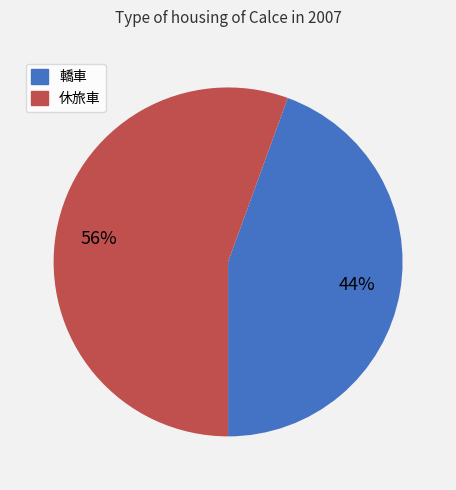

Which has a higher value, 轎車 or 休旅車?

休旅車